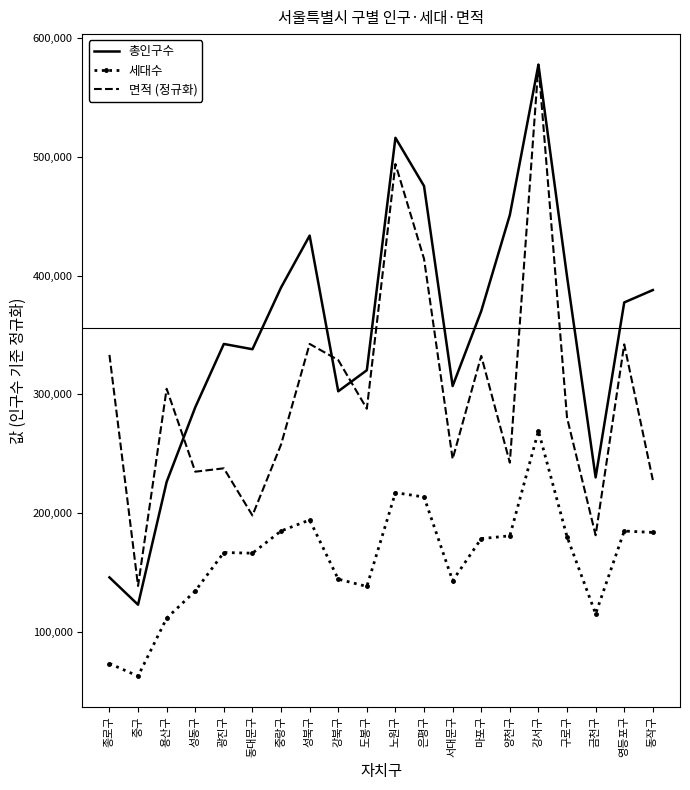

True or false: 세대수 and 총인구수 cross at least once.

False